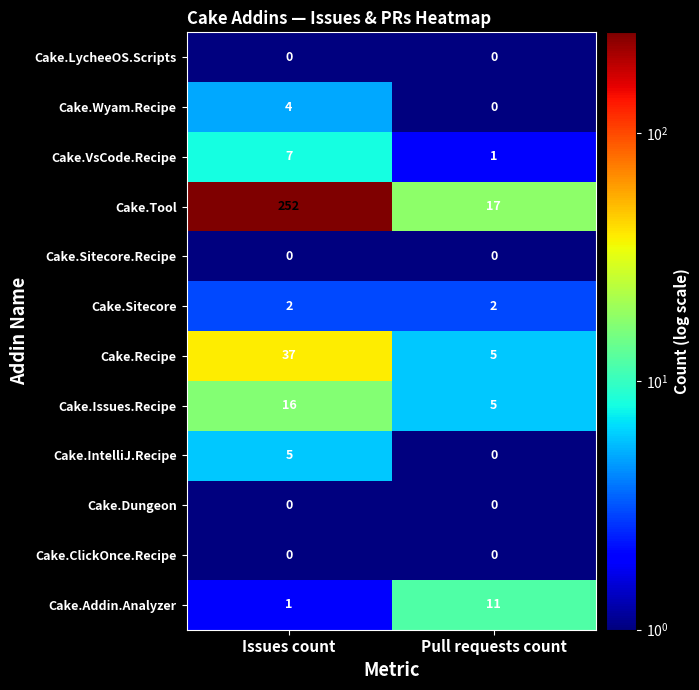

Between Issues count and Pull requests count, which series saw the biggest shift?

Cake.Tool